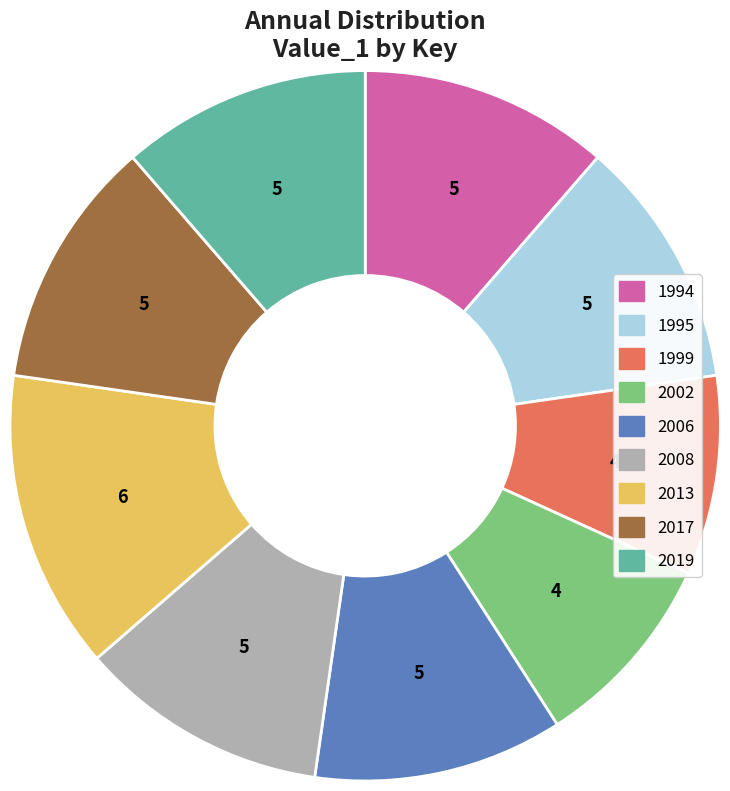

True or false: 2019 accounts for 11% of the total.

True